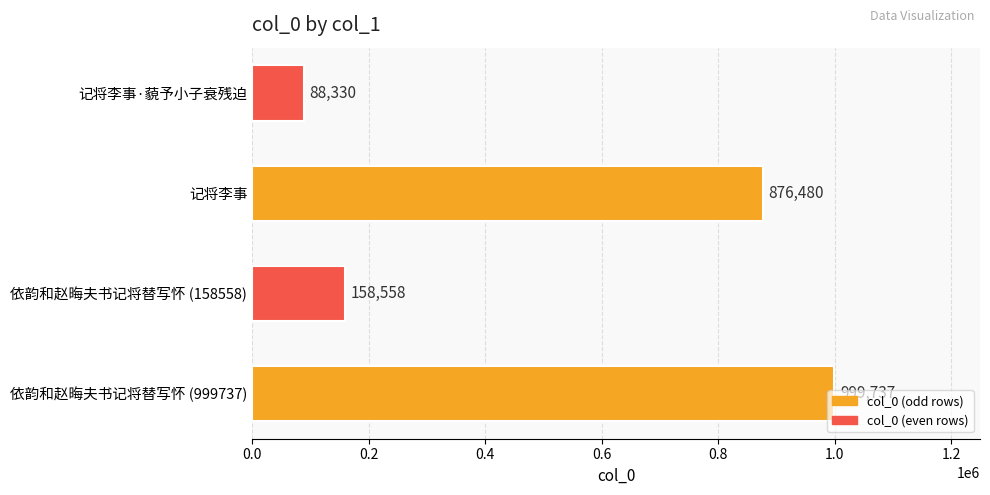

What is the difference between the maximum and minimum values?

911407